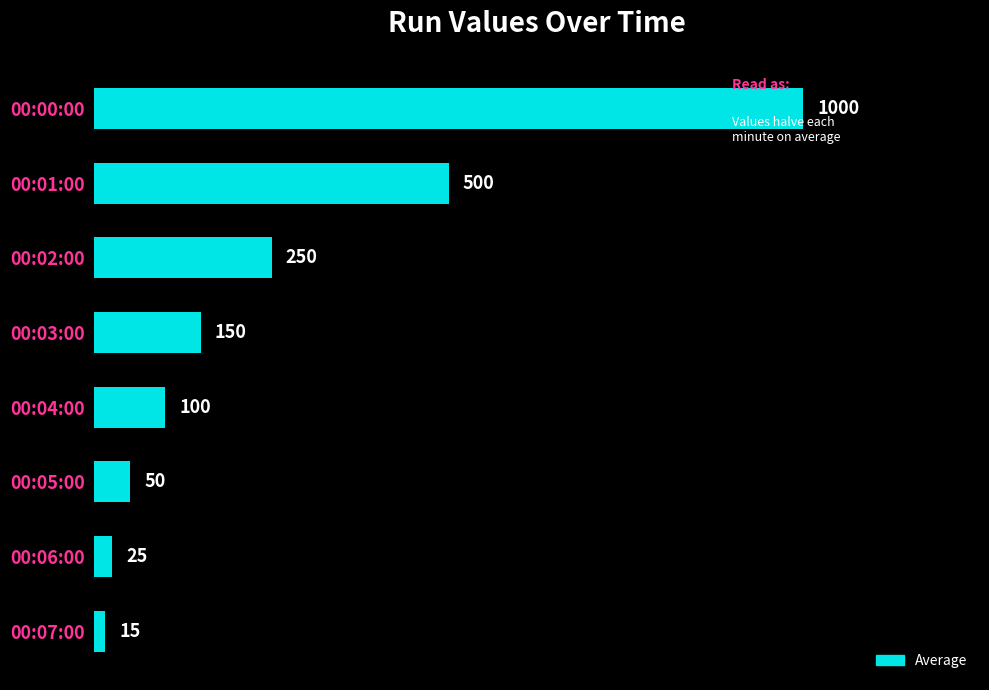

Are the bars grouped side by side (vs. stacked)?

No